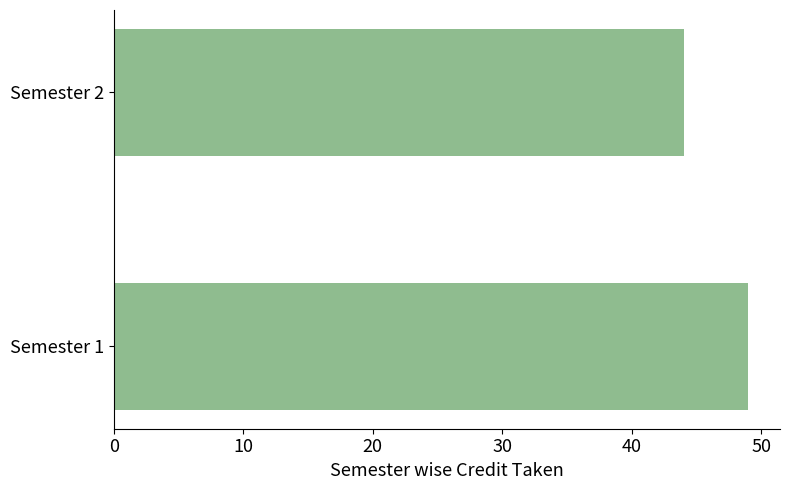

Count the number of data series in this chart.

1